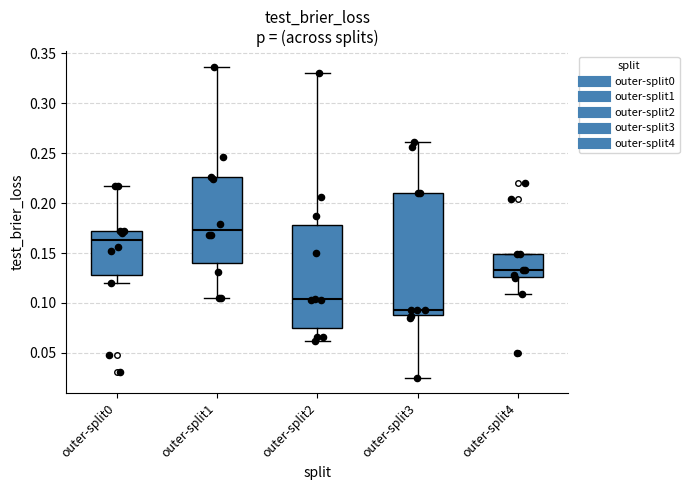

Comparing the boxes themselves (not the whiskers), which one is the tallest?

outer-split3